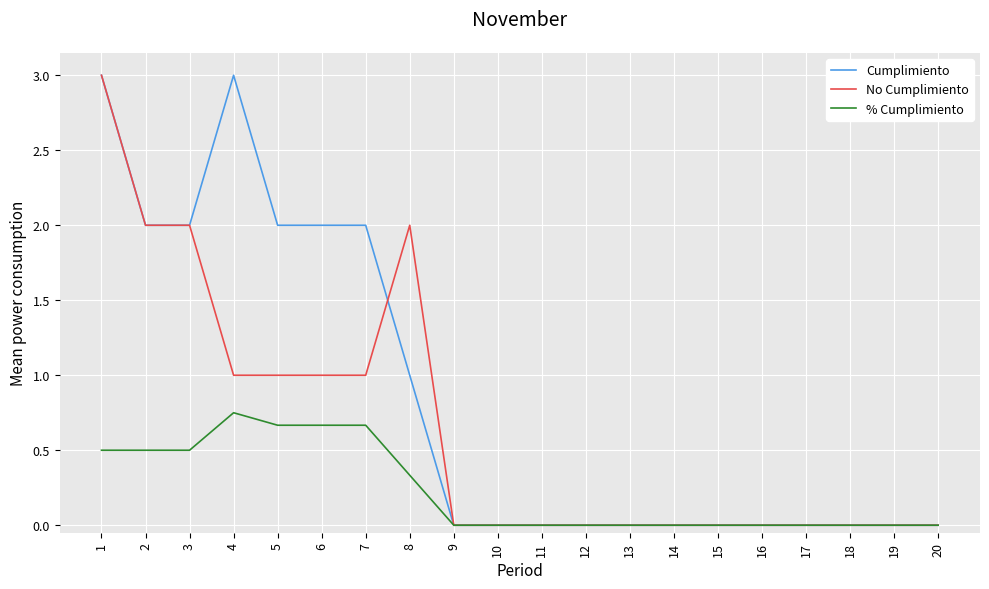

At which category does Cumplimiento reach its first local peak?

4